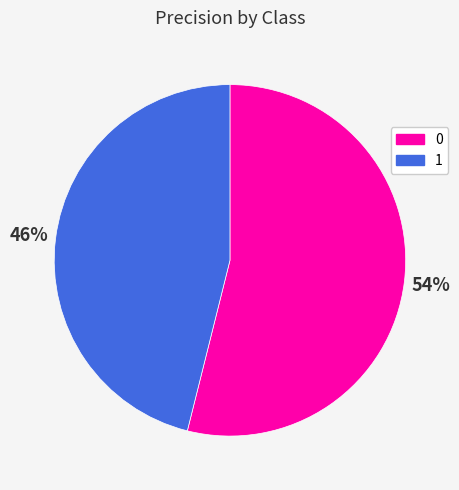

Combined, do 1 and 0 account for over 50%?

Yes